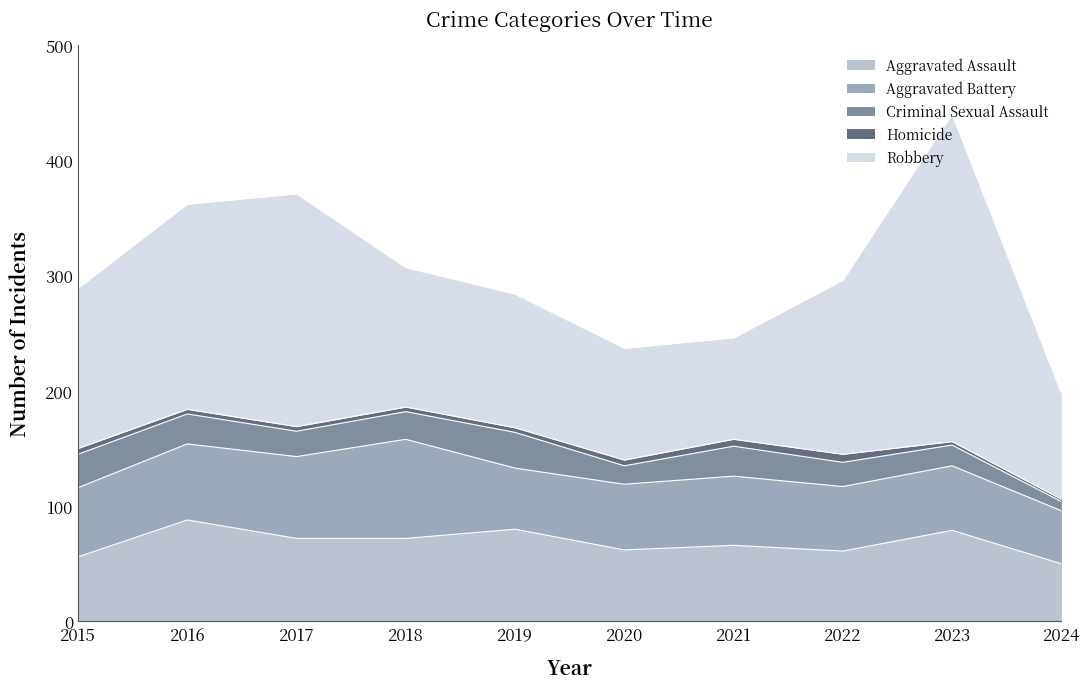

What is the average value of the Robbery series?

147